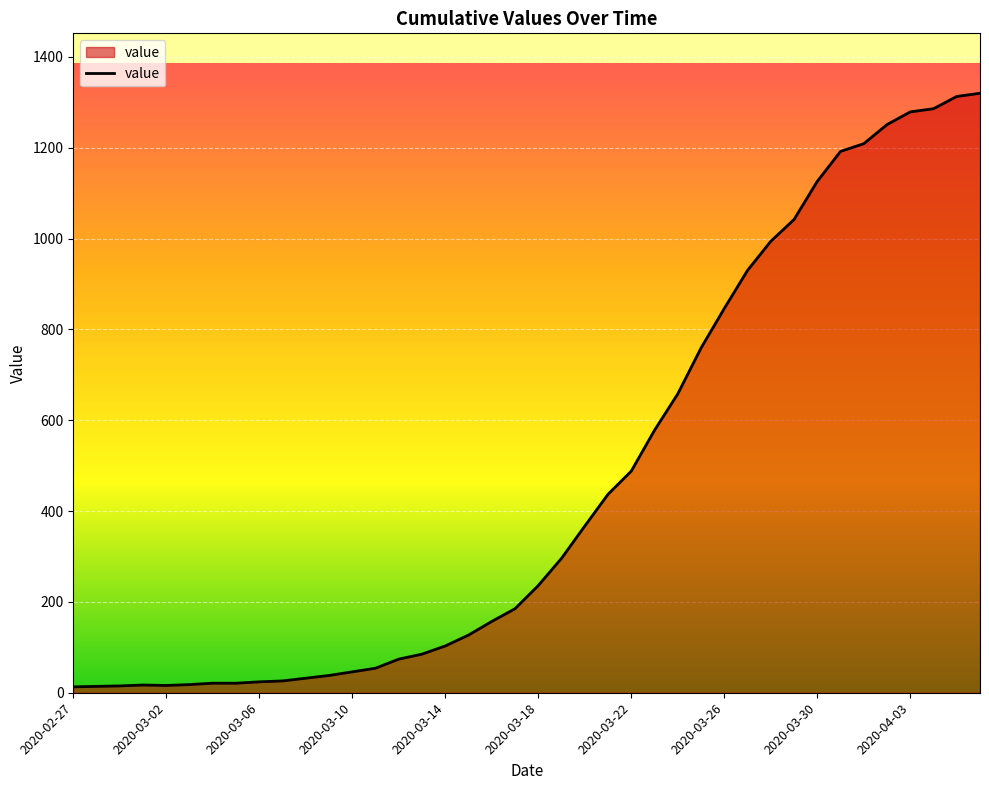

What is the average value?

467